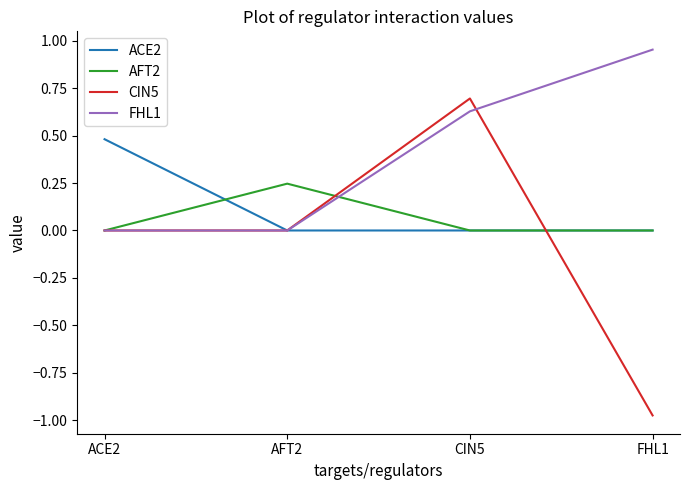

Which series changed the most between CIN5 and FHL1?

CIN5